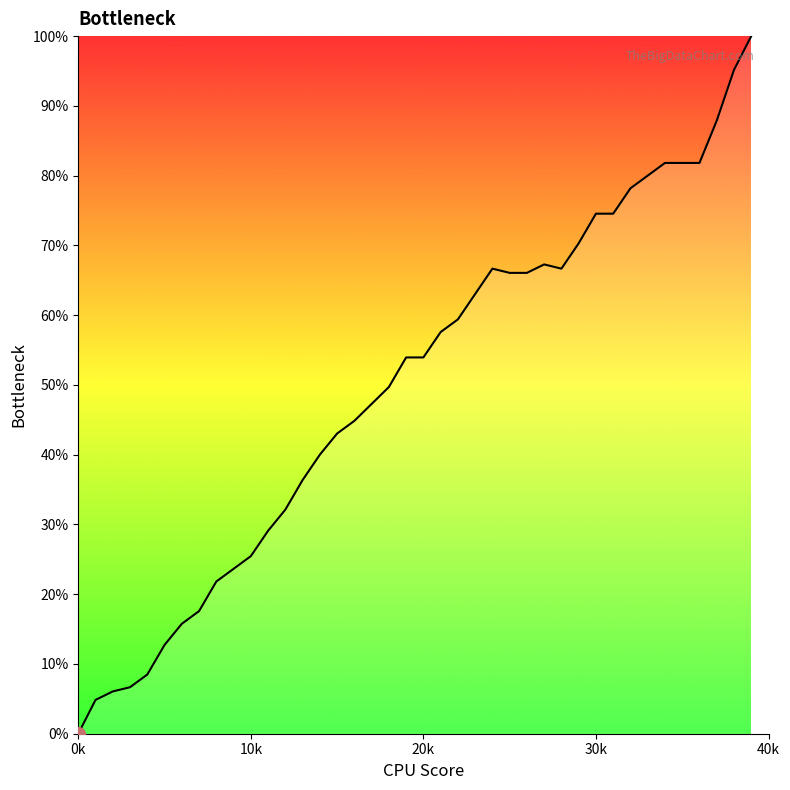

How many positive values are there?

39